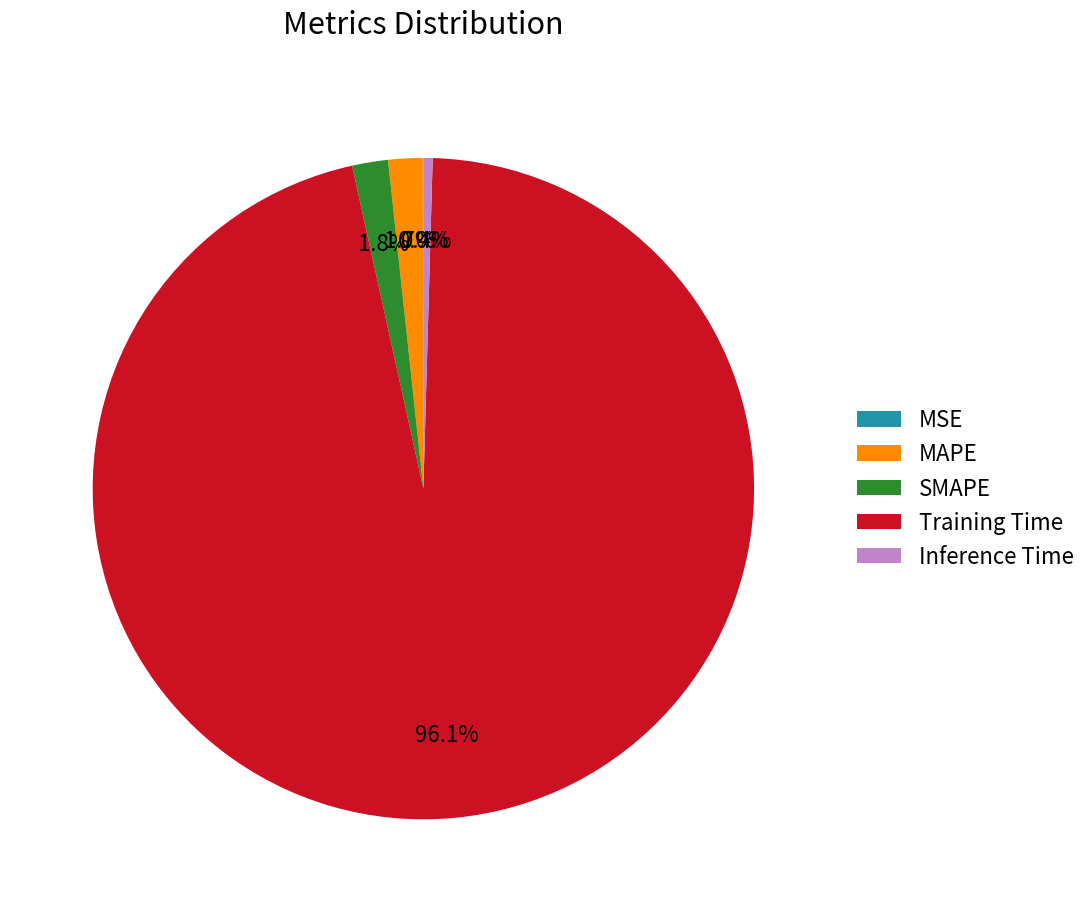

What percentage is NOT represented by Inference Time?

99.6%